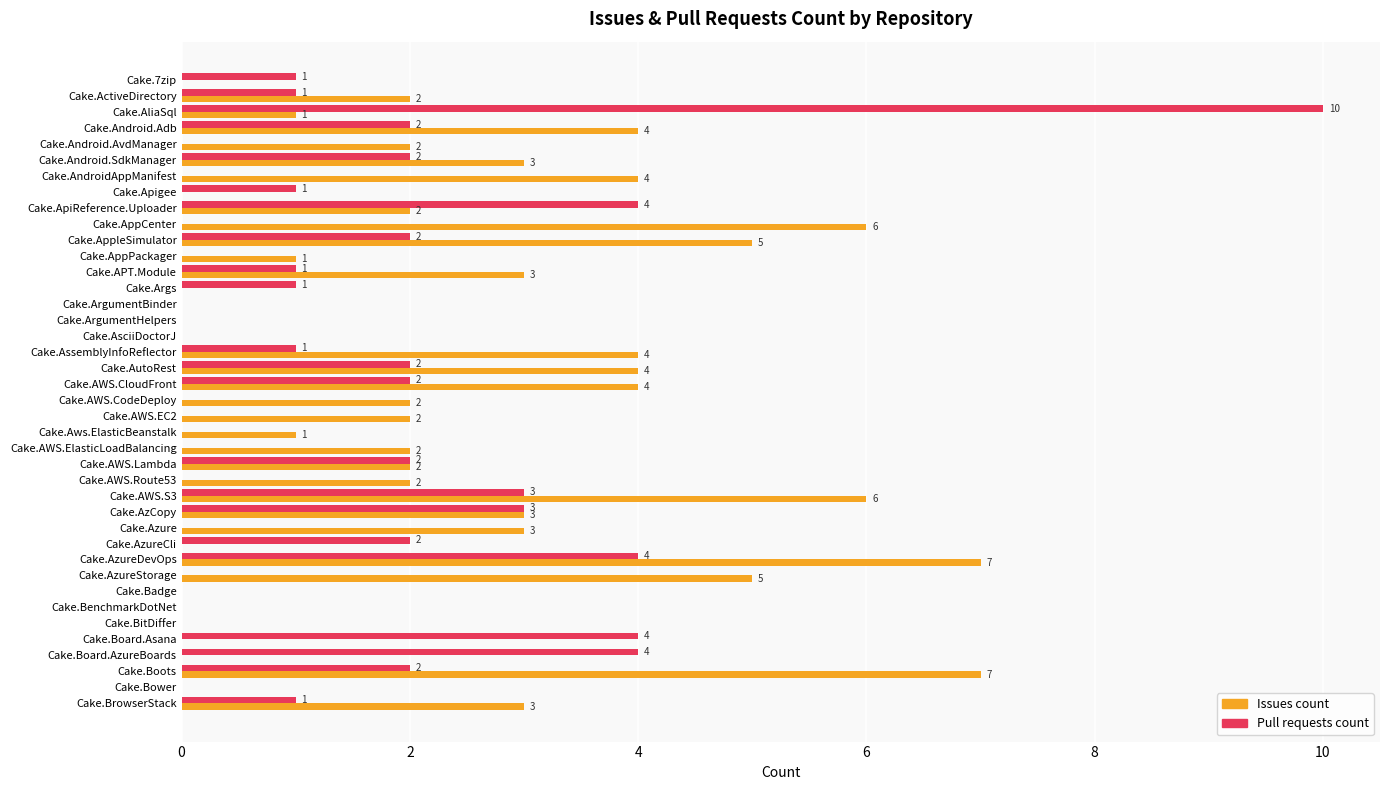

Which series has the largest total across all categories?

Issues count